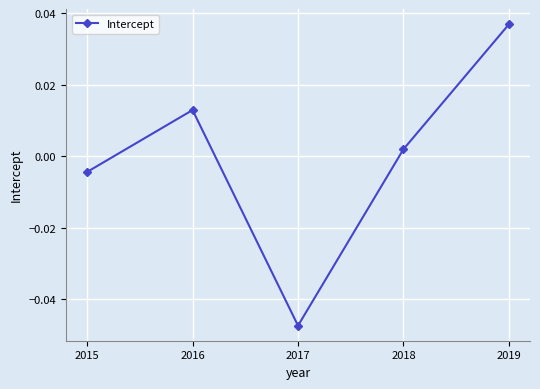

Does the chart have visible grid lines?

Yes